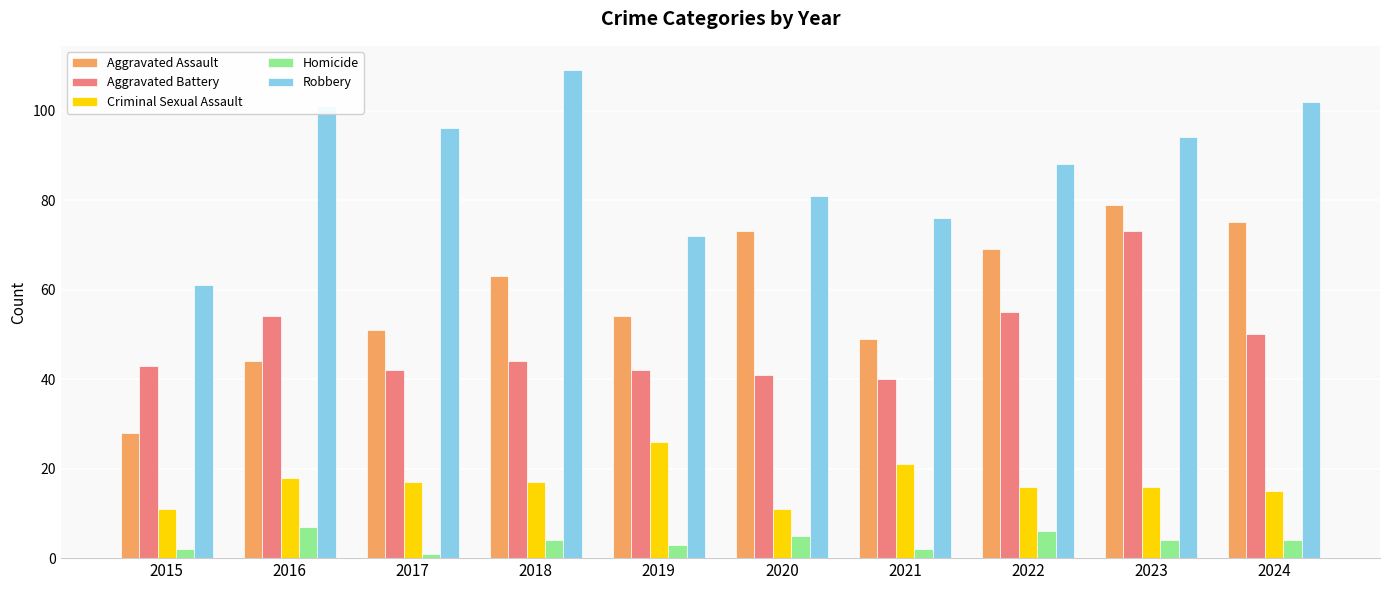

What is the value of the Criminal Sexual Assault bar at the 2nd from the left?

18